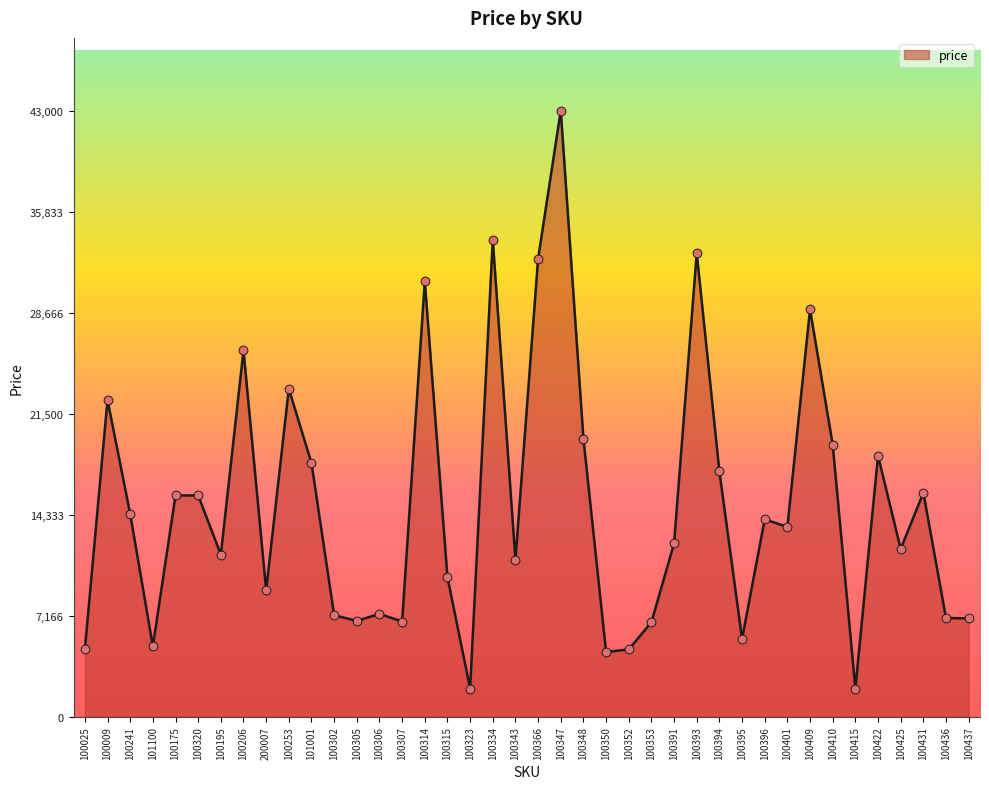

What is the change in value from 100396 to 100431?

+1893